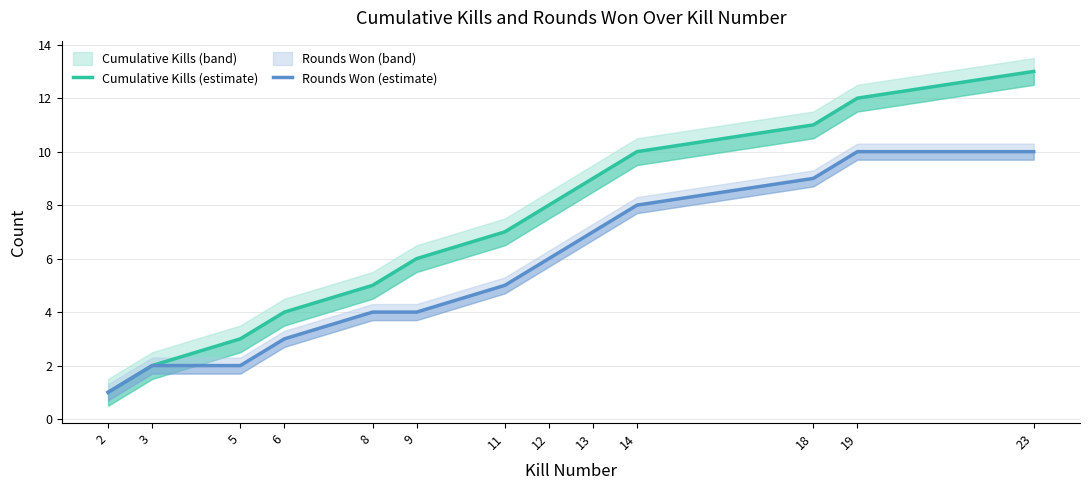

What is the sum of all Cumulative Kills (estimate) values?

91